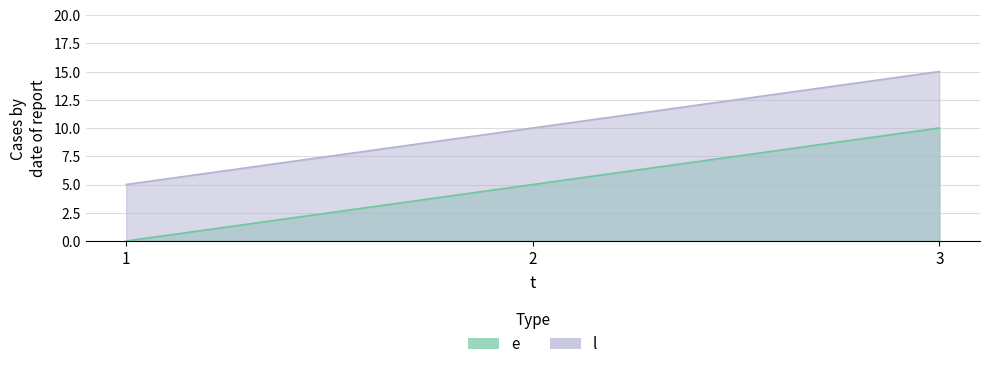

Does the chart have visible grid lines?

Yes